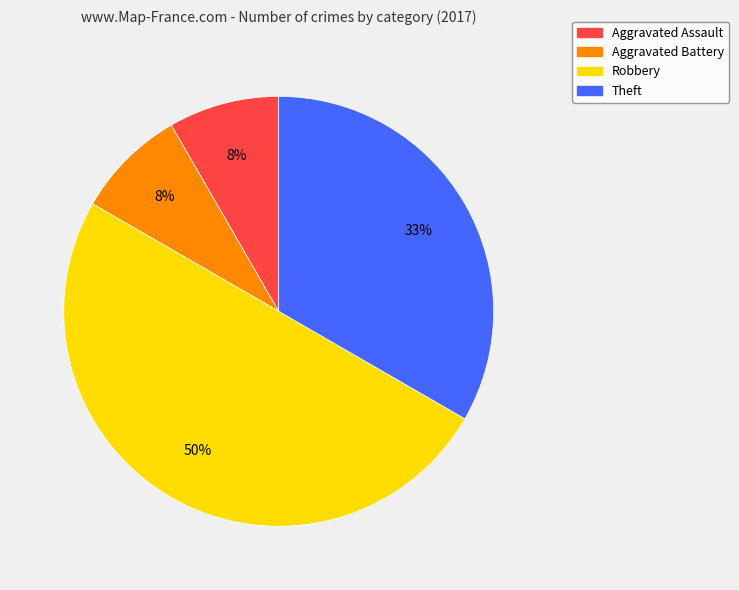

To the nearest percent, what percentage of the pie is Aggravated Assault?

8%